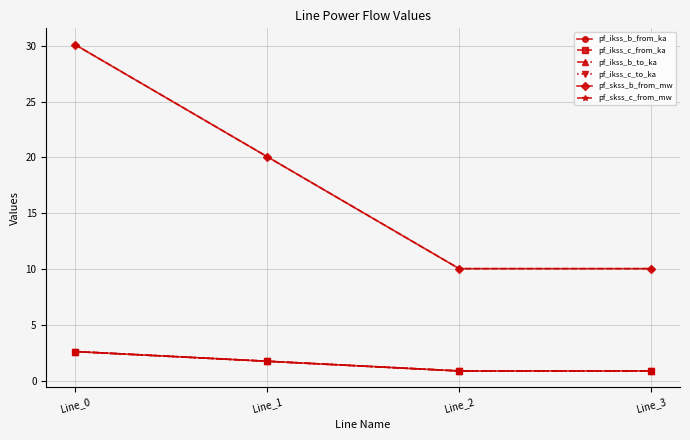

What is the greatest value displayed?

30.1